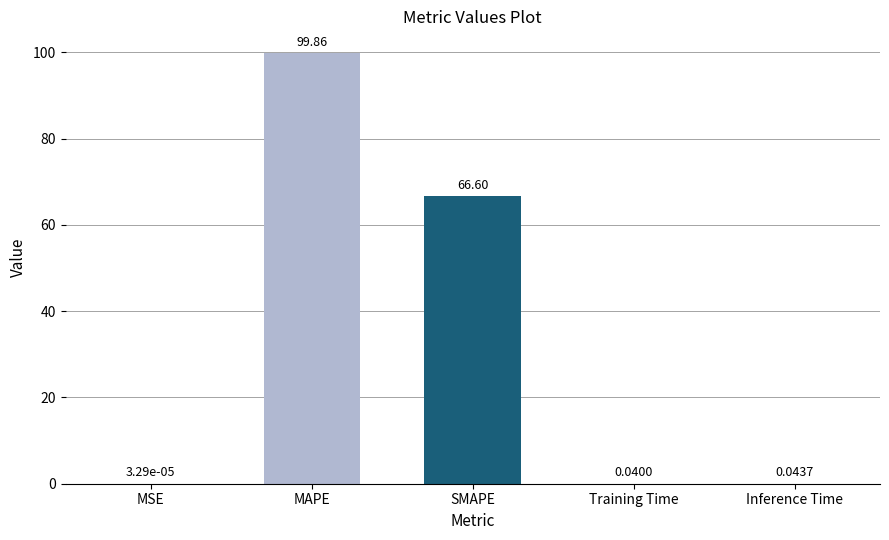

What is the difference between the values at SMAPE and MAPE?

33.3